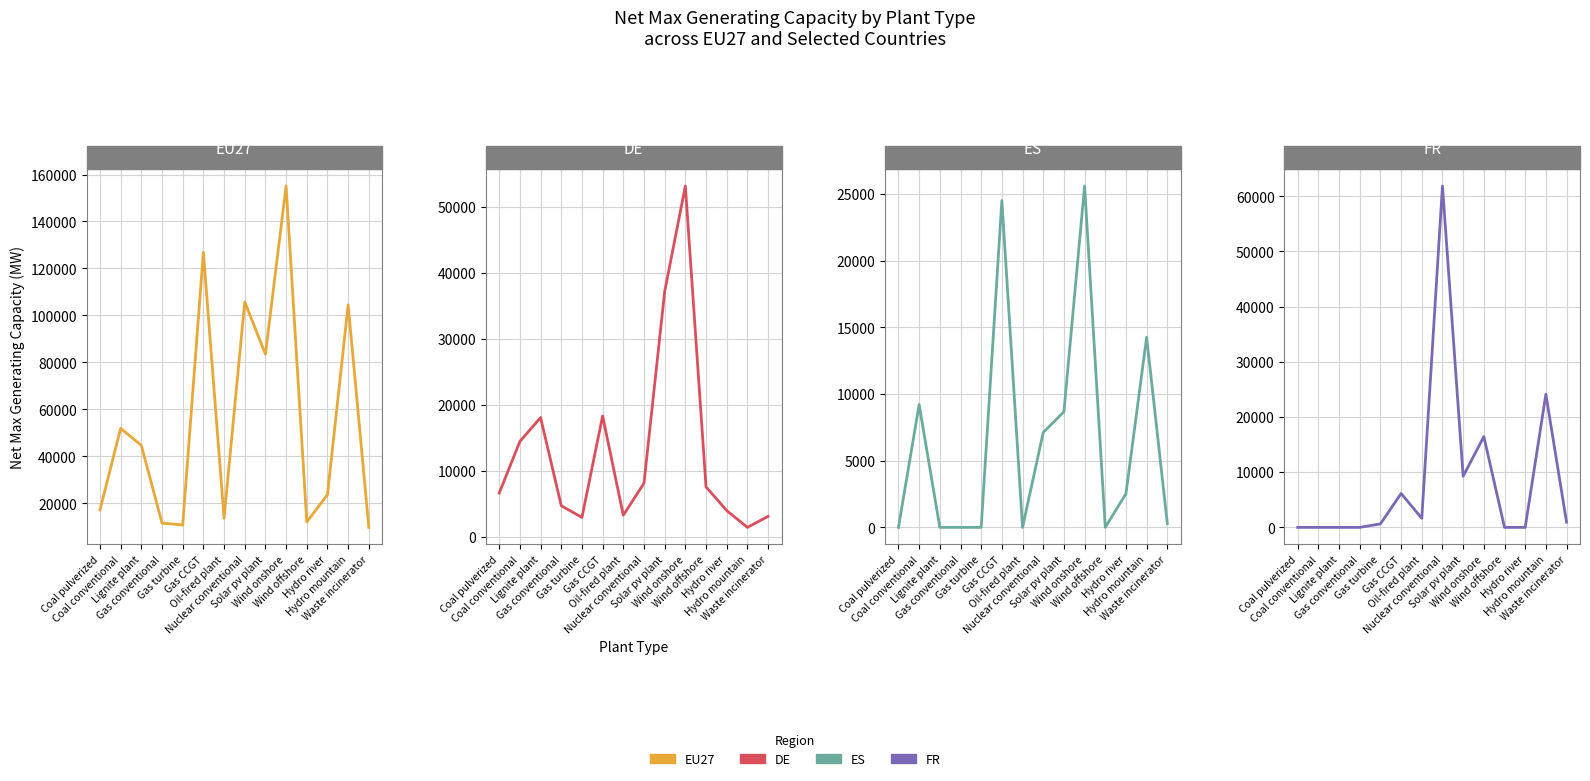

What is the label of the 2nd point from the right?

Hydro mountain